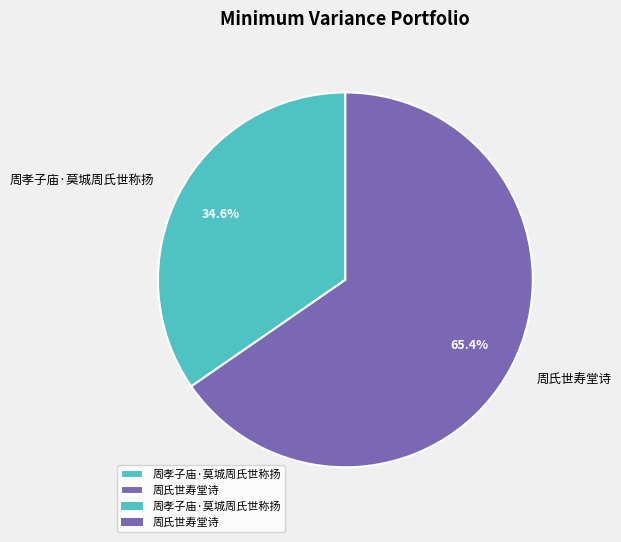

How much of the chart is everything except 周氏世寿堂诗?

34.6%